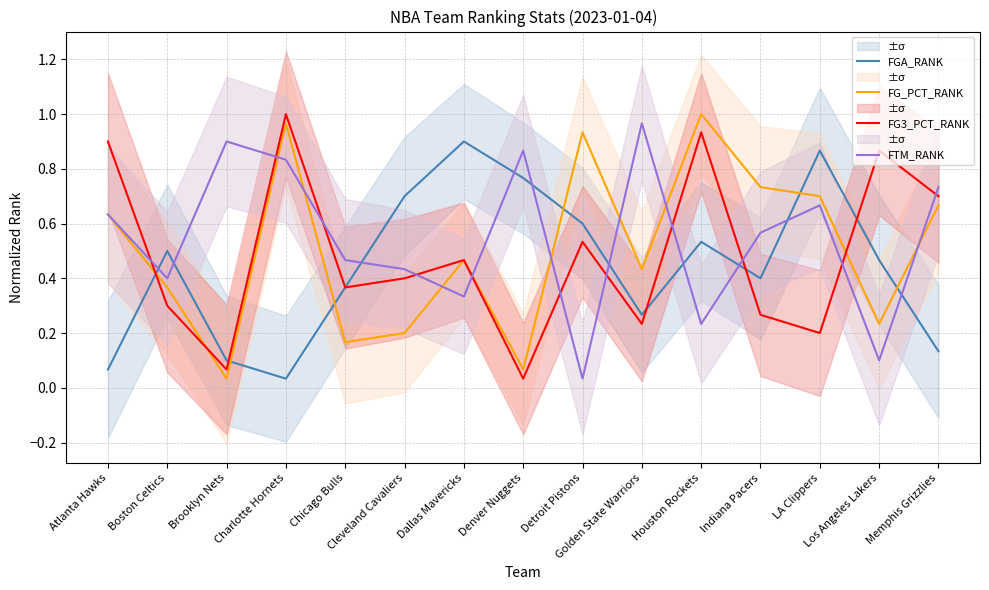

What is the sum of the FGA_RANK values at Chicago Bulls and Memphis Grizzlies?

0.5